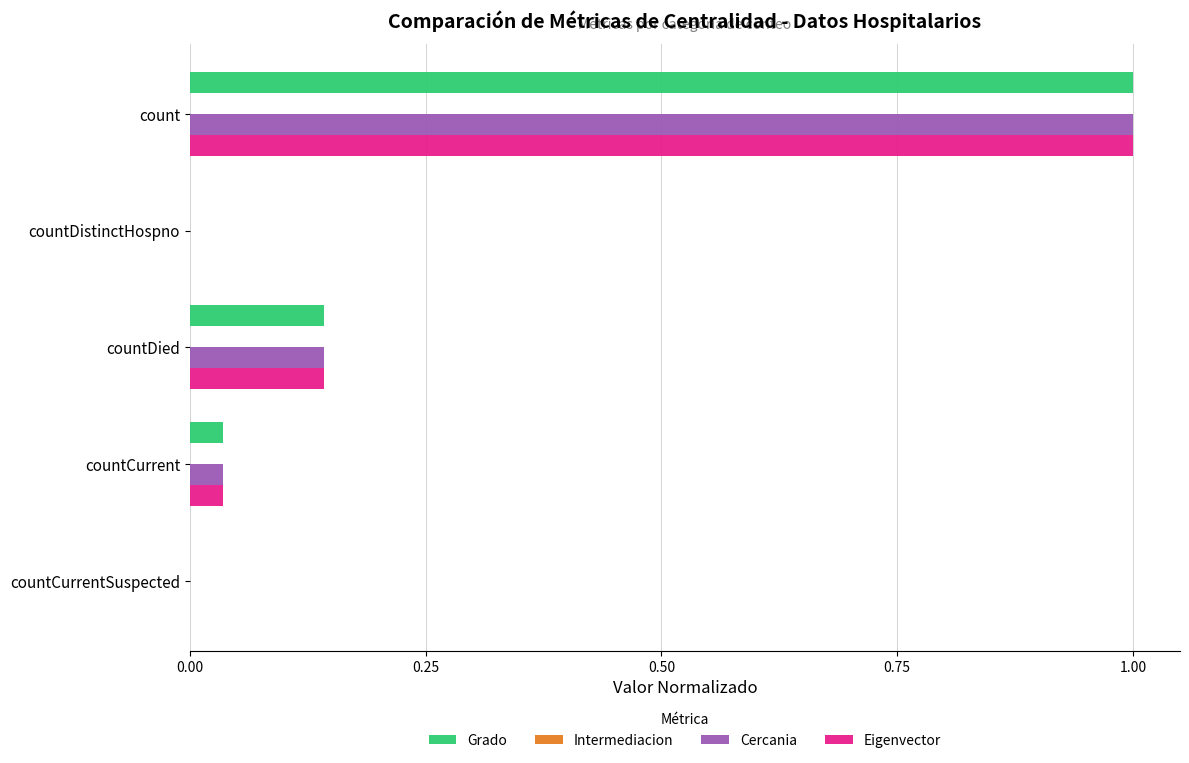

True or false: Eigenvector has a value of 0.6 at countCurrentSuspected.

False